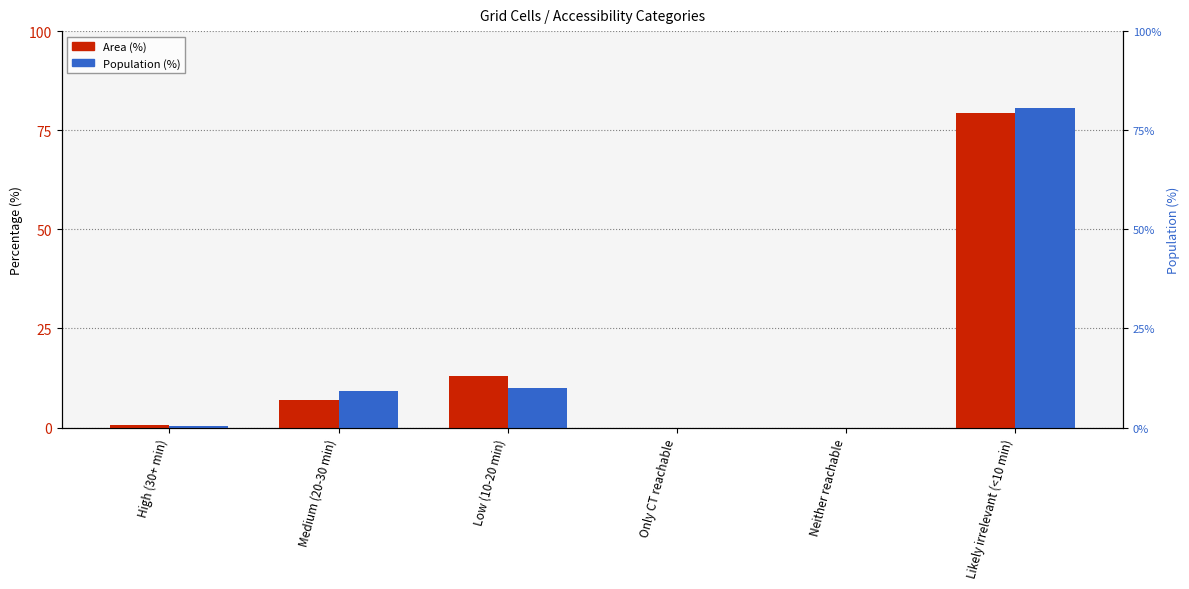

Reading left to right, extract all data points from this chart.

Area (%): 0.7	6.9	13.0	0.0	0.0	79.4
Population (%): 0.3	9.3	9.9	0.0	0.0	80.5